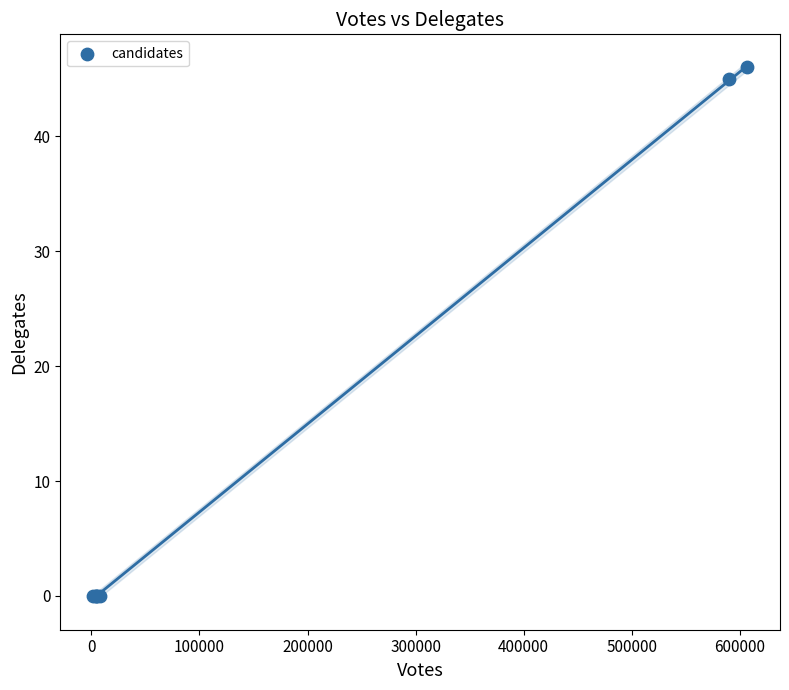

What Y value in the scatter plot is closest to 23?

45